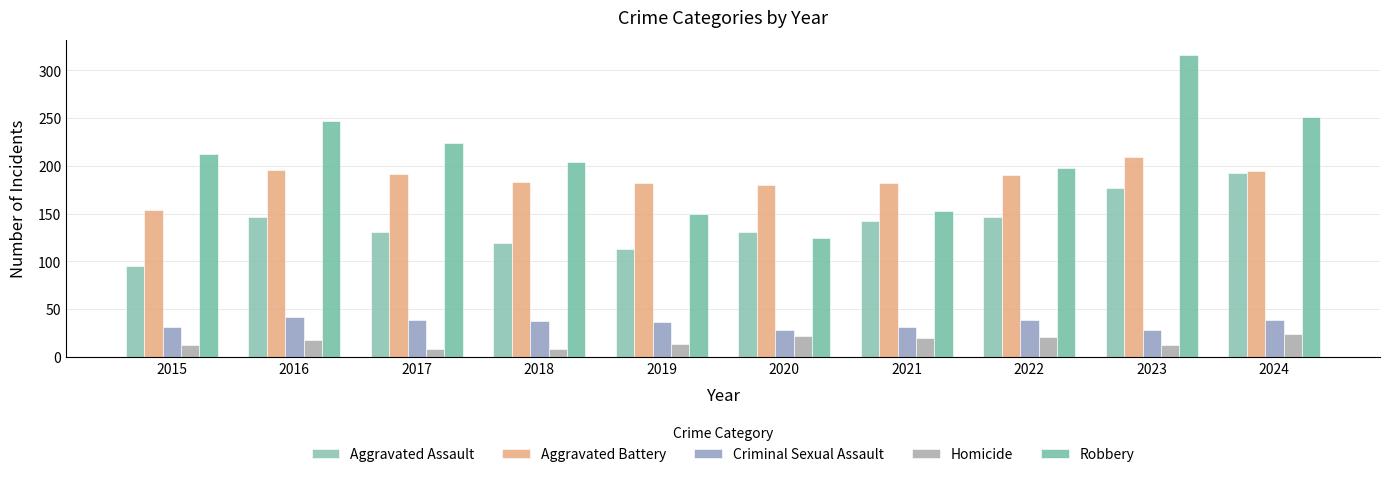

How many bars are there in total?

50